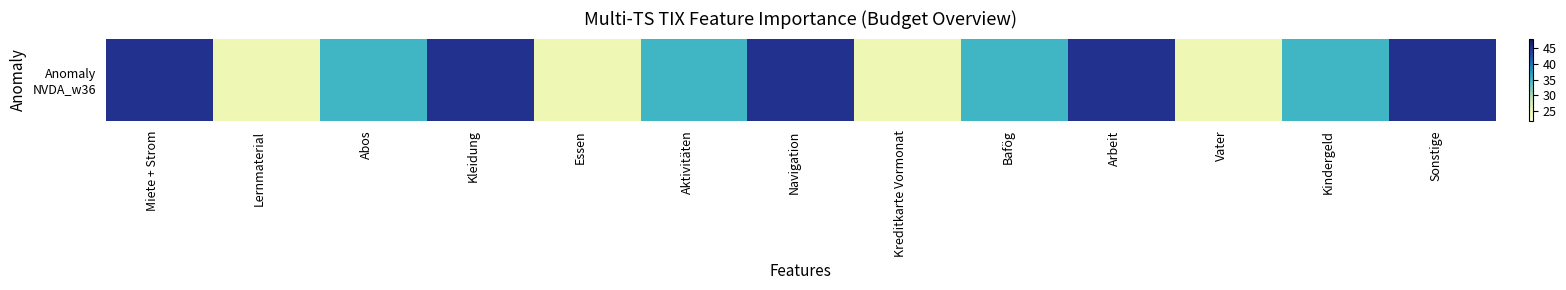

Reading left to right, extract all data points from this chart.

Miete + Strom=45	Lernmaterial=25	Abos=35	Kleidung=45	Essen=25	Aktivitäten=35	Navigation=45	Kreditkarte Vormonat=25	Bafög=35	Arbeit=45	Vater=25	Kindergeld=35	Sonstige=45